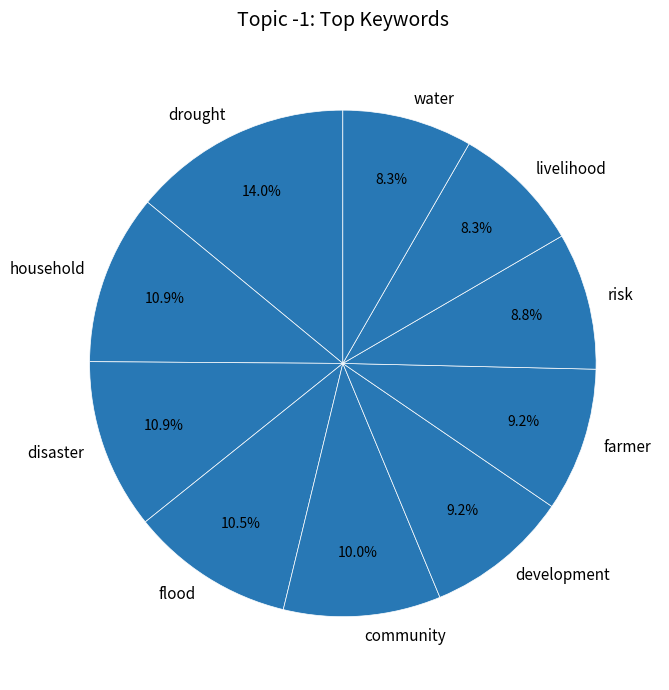

Which has a higher value, drought or household?

drought